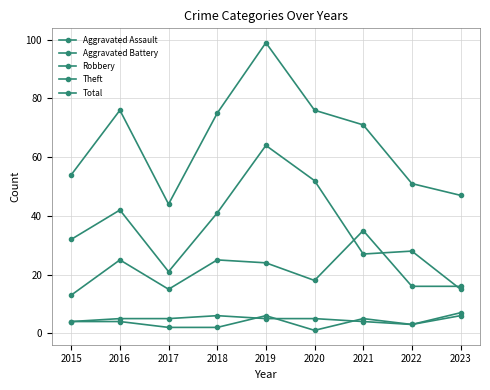

What is the total value across all series at 2016?

152